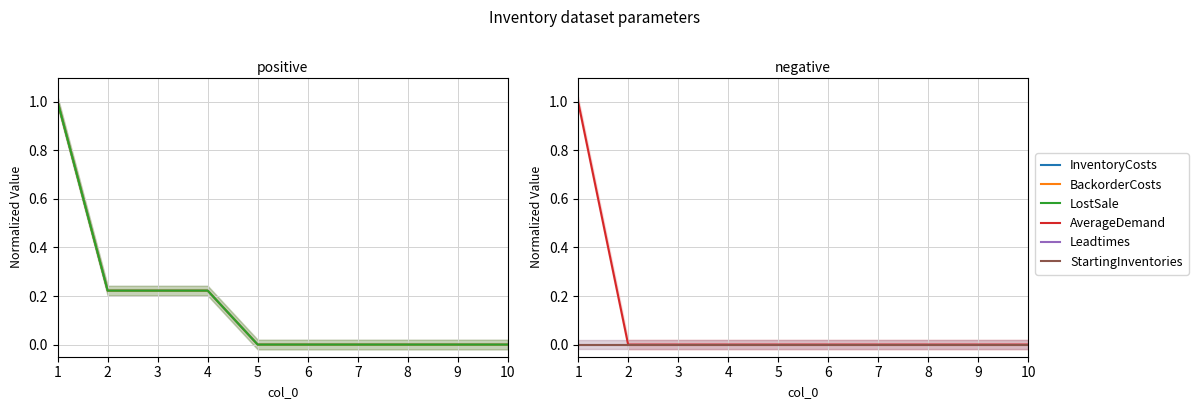

At which category is the sum across all series the highest?

1